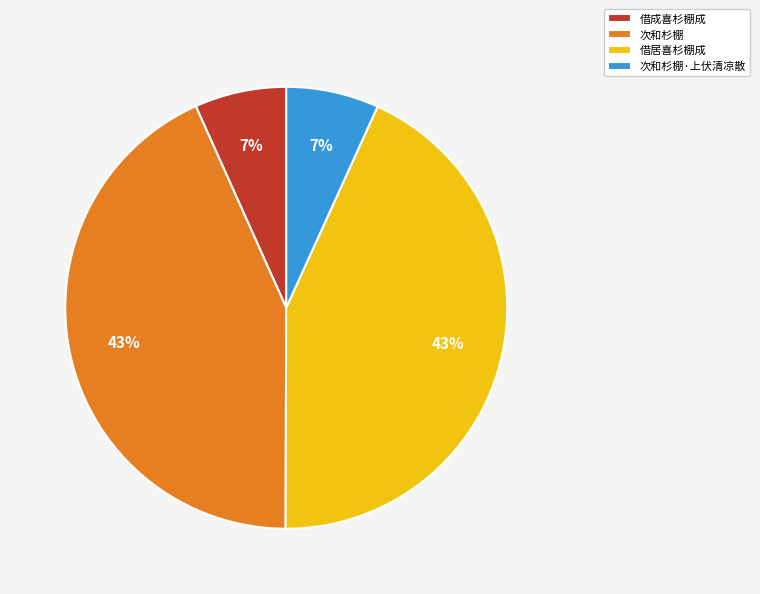

What percentage is the 借成喜杉棚成 slice, to the nearest percent?

7%